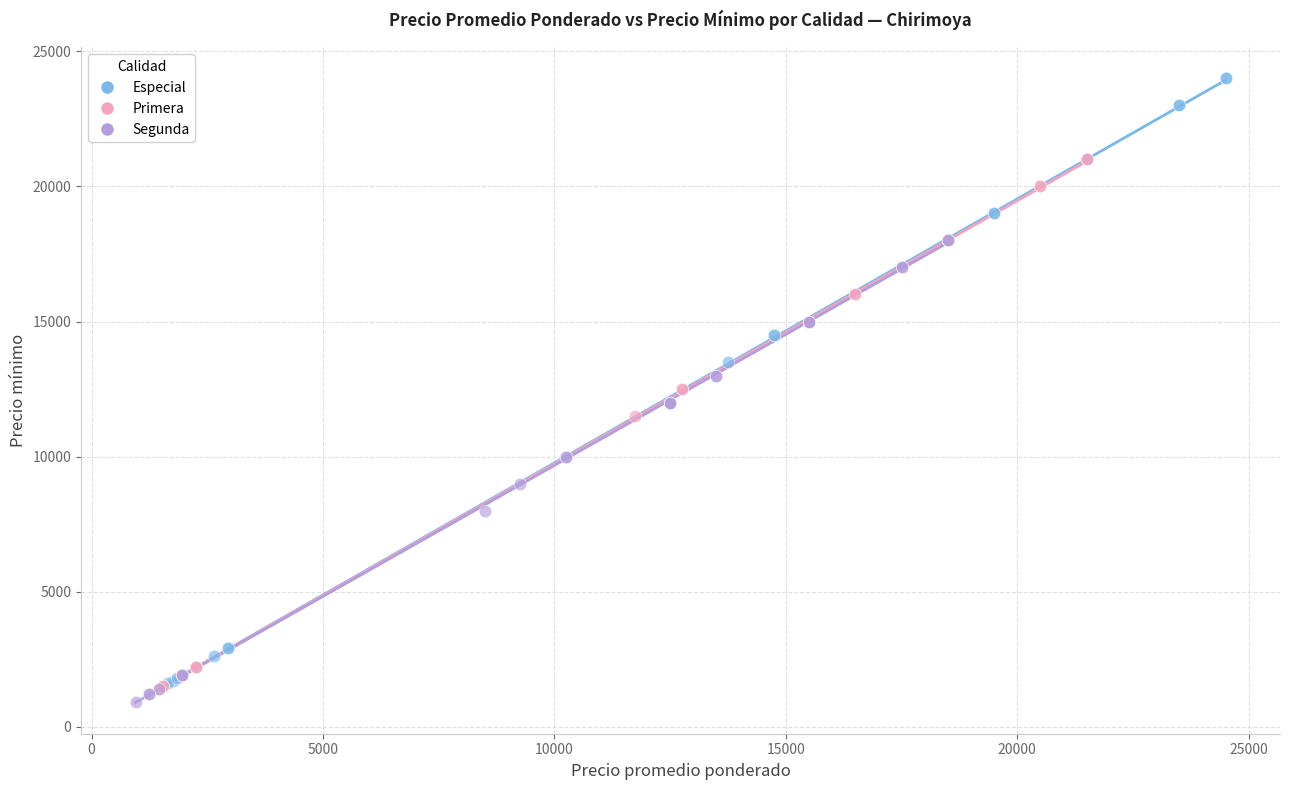

Which series has the widest spread of Y values?

Especial